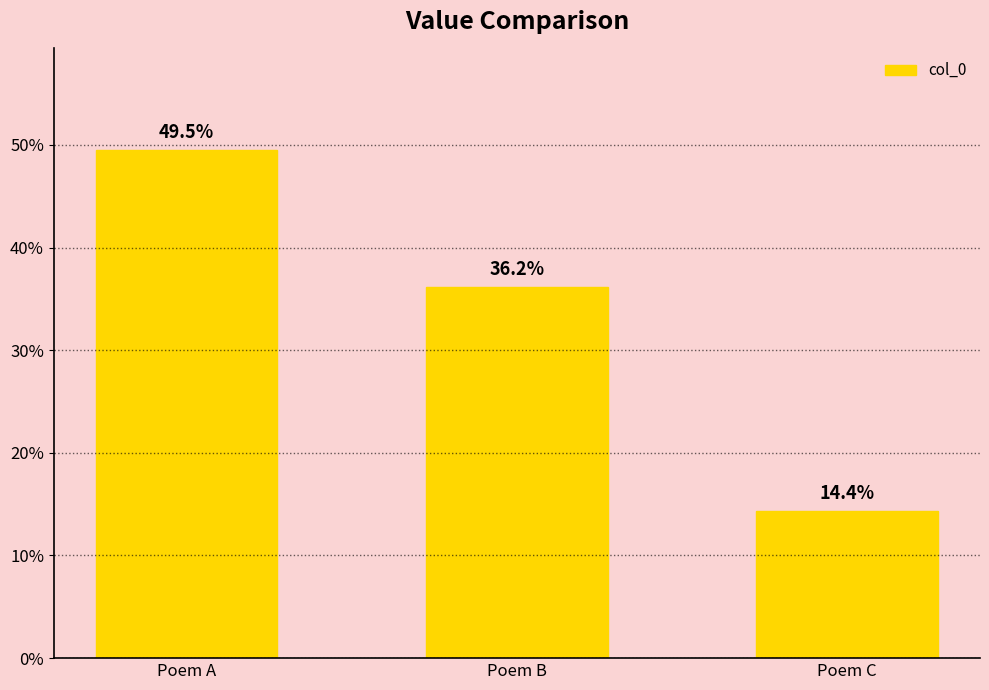

What is the value of the 3rd bar from the left?

14.4